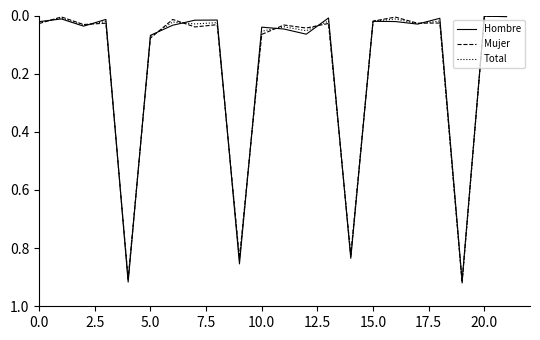

Rank the series by their average value, from highest to lowest.

Mujer, Total, Hombre